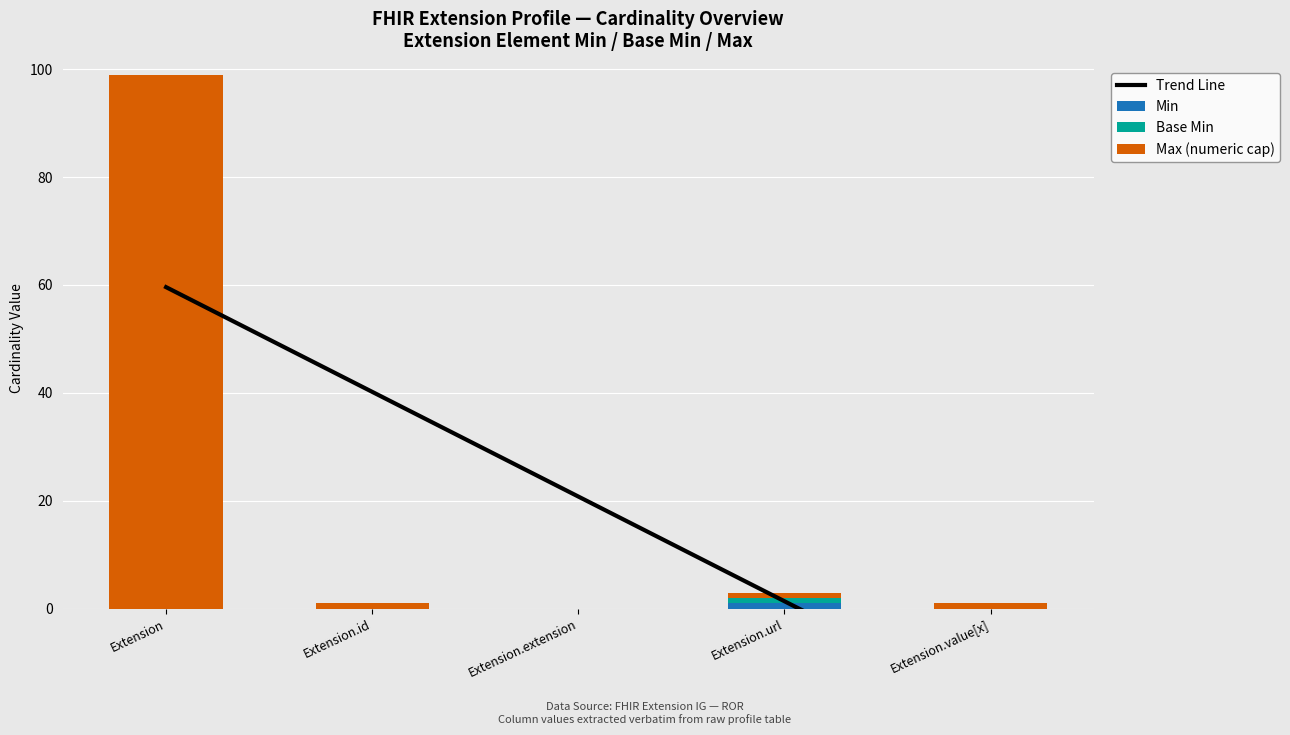

Where does the Max (numeric cap) series first go above 1?

Extension